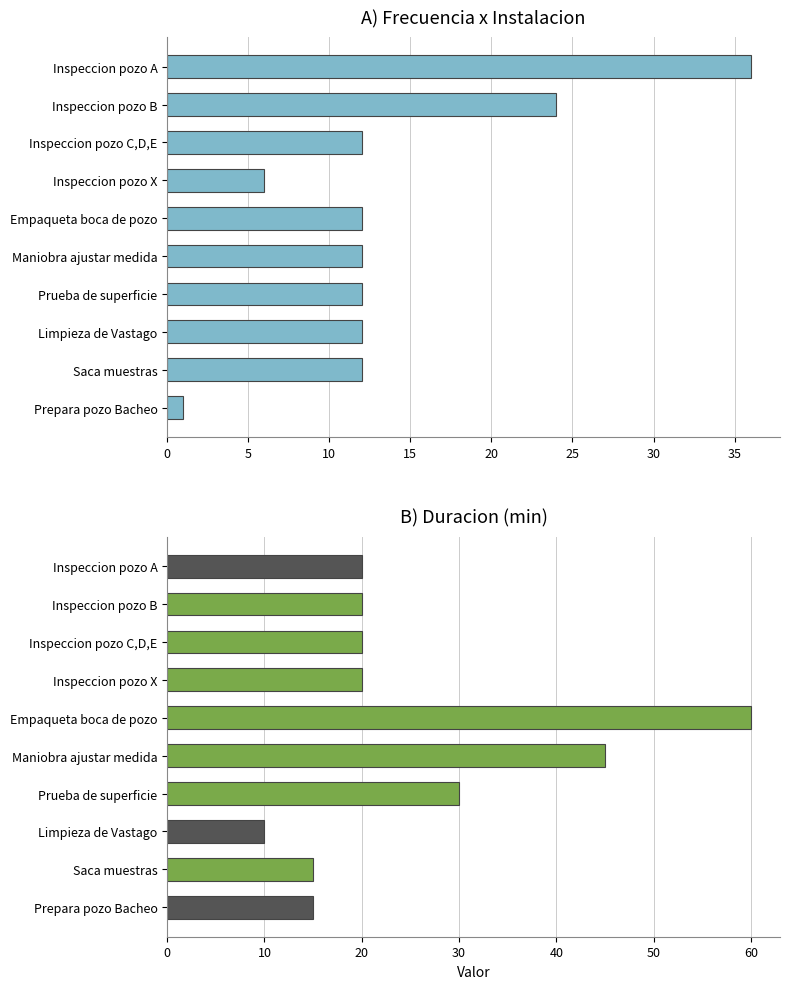

Are the bars horizontal?

Yes